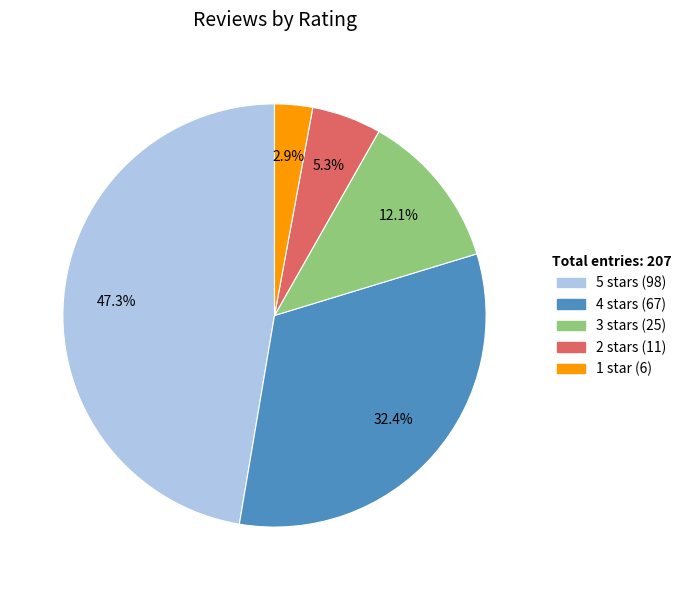

Do 4 stars and 1 star together represent more than half of the pie?

No